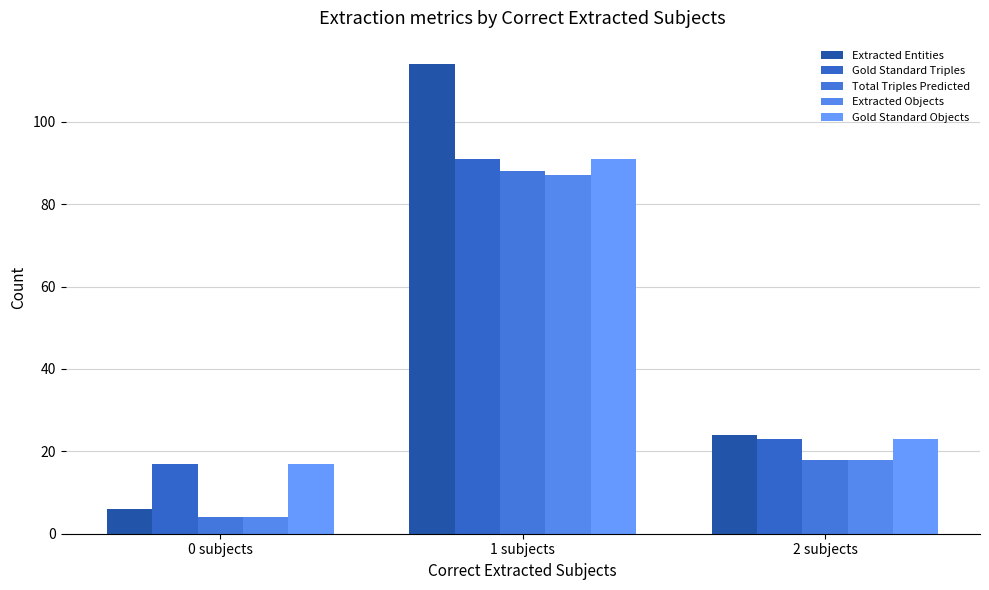

What is the maximum value shown in the chart?

114